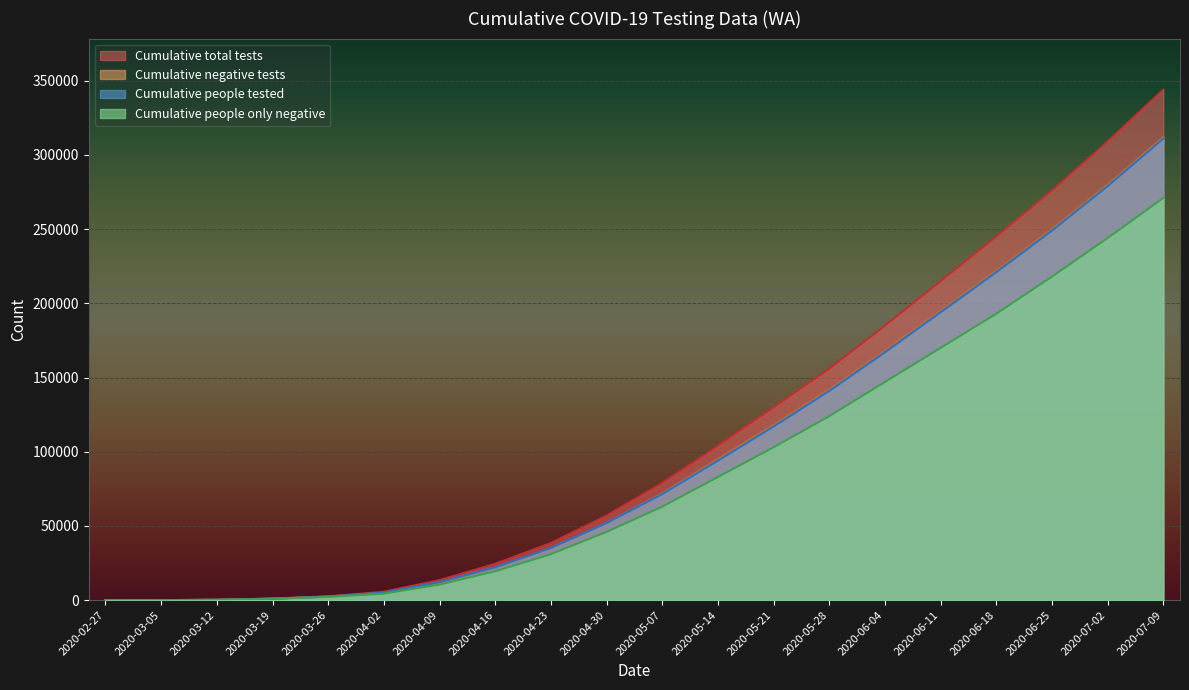

True or false: Cumulative people only negative has more than 0 interior local peaks.

False